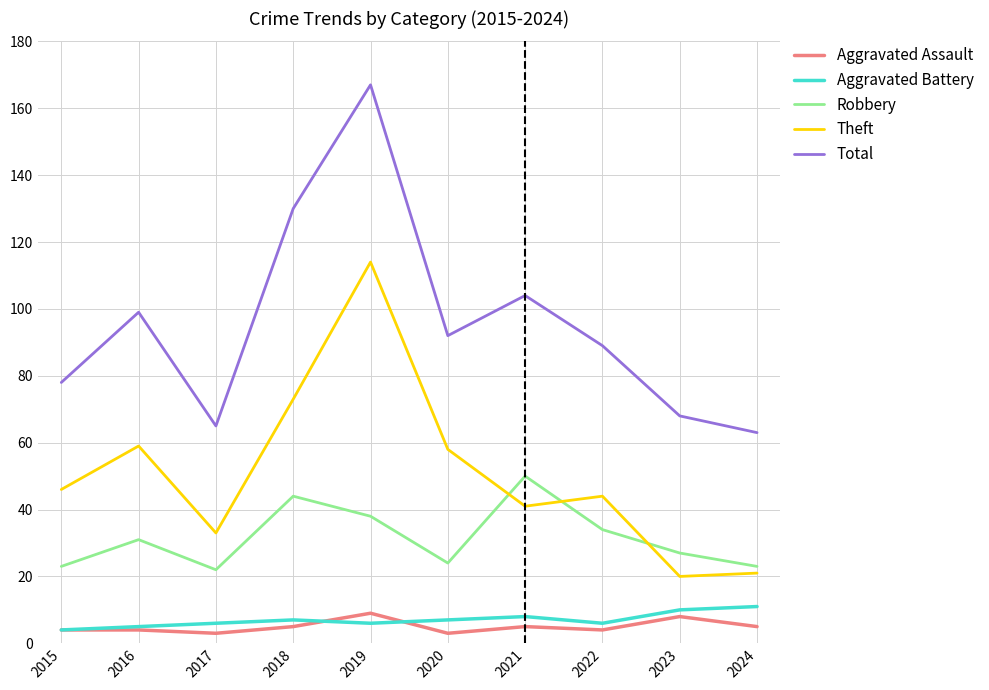

Between which two adjacent categories do Theft and Robbery first intersect?

2020 and 2021